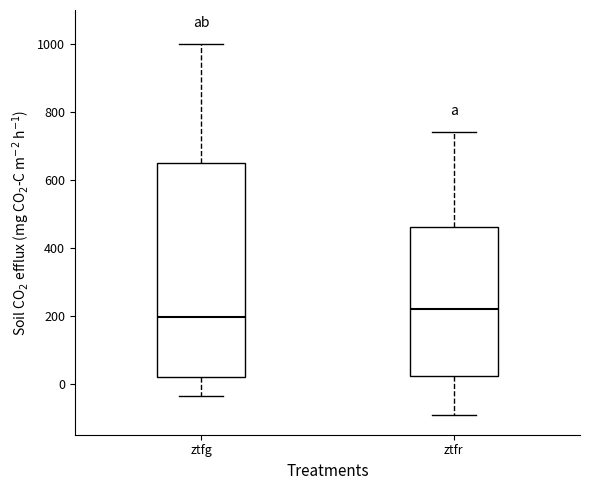

Which box's median line is the highest?

ztfr